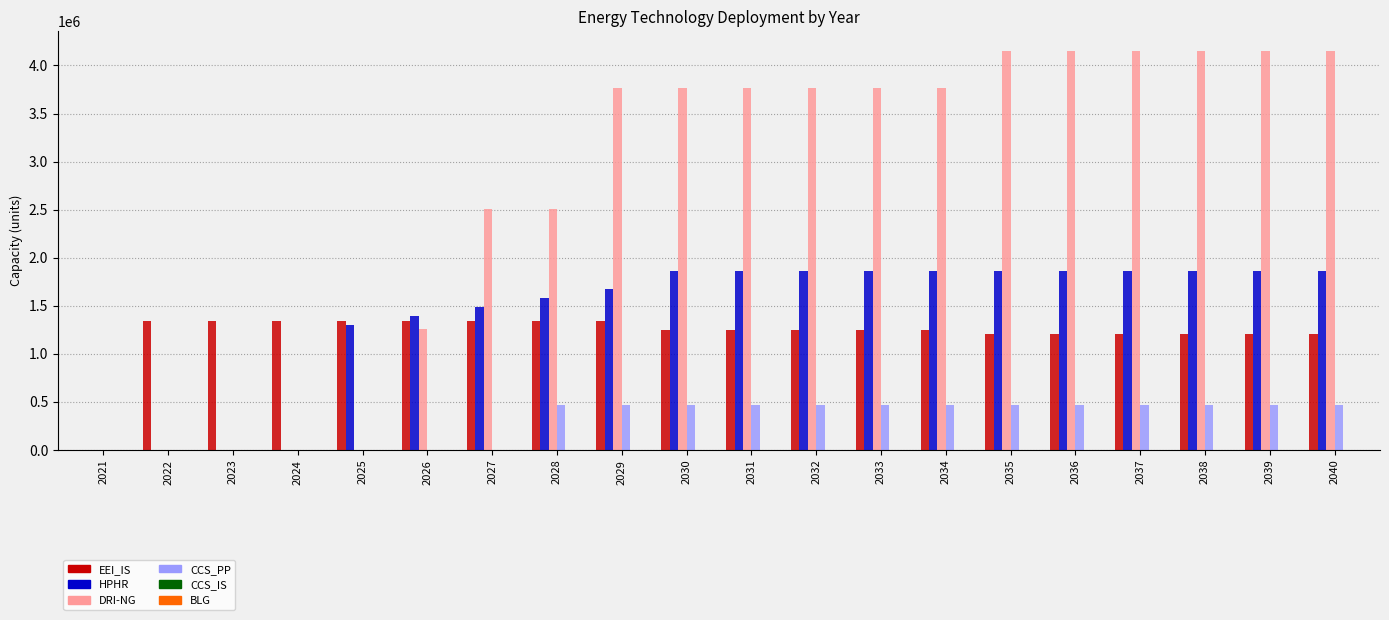

Which series has the largest total across all categories?

DRI-NG